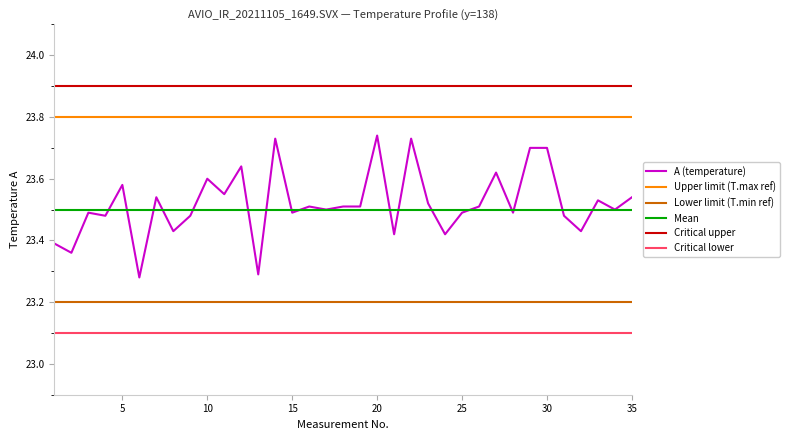

Which series has the widest spread of values?

A (temperature)